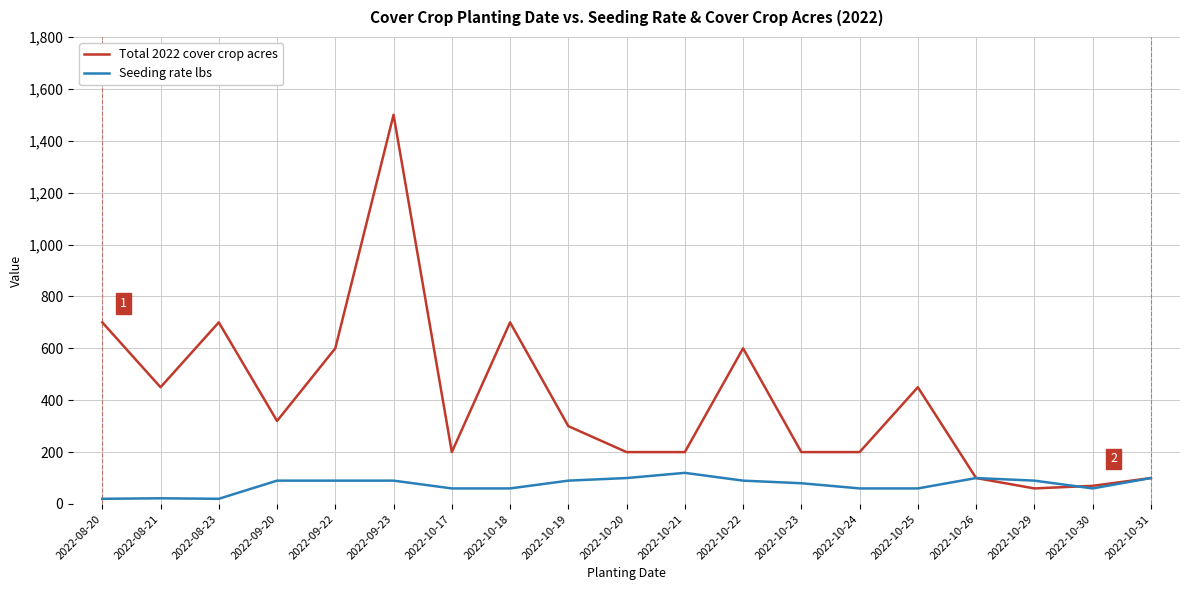

What is the sum of the Total 2022 cover crop acres values at 2022-10-21 and 2022-10-29?

260